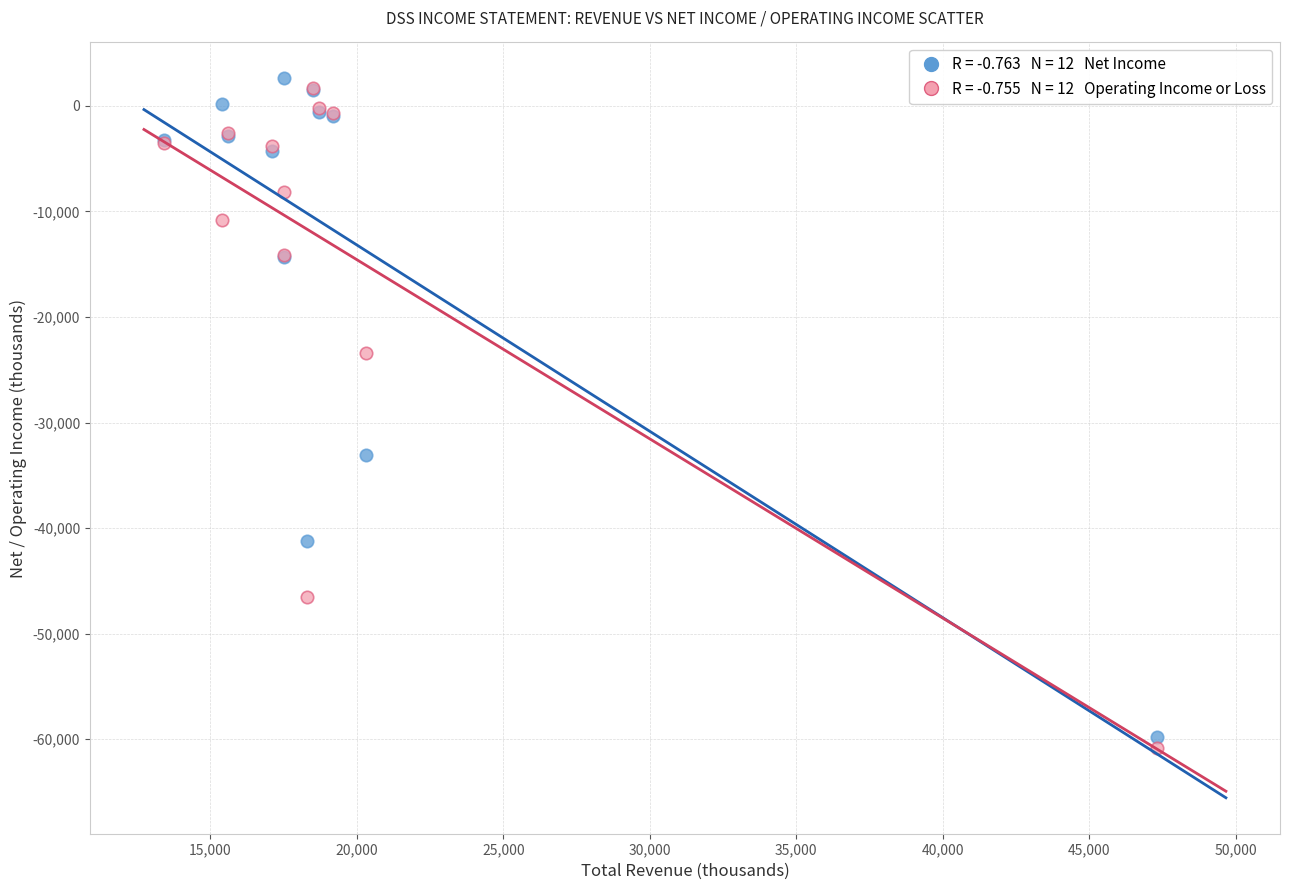

Across all series, what Y value is closest to -29100?

-33100